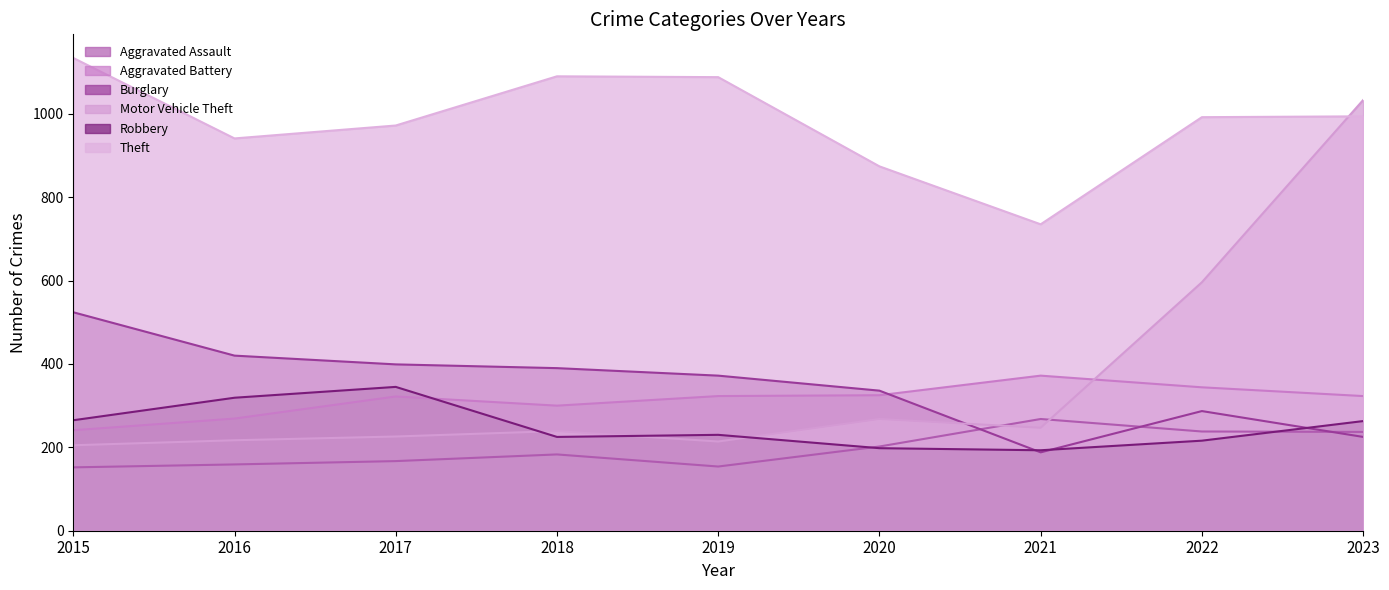

Reading left to right, transcribe all the data shown in this chart.

Aggravated Assault: 2015=152	2016=159	2017=167	2018=183	2019=154	2020=202	2021=268	2022=238	2023=237
Aggravated Battery: 2015=241	2016=269	2017=322	2018=300	2019=323	2020=325	2021=372	2022=344	2023=323
Burglary: 2015=524	2016=420	2017=399	2018=390	2019=372	2020=336	2021=188	2022=287	2023=225
Motor Vehicle Theft: 2015=205	2016=217	2017=226	2018=239	2019=214	2020=268	2021=247	2022=596	2023=1033
Robbery: 2015=265	2016=319	2017=345	2018=225	2019=230	2020=198	2021=193	2022=216	2023=263
Theft: 2015=1134	2016=941	2017=972	2018=1090	2019=1088	2020=874	2021=735	2022=992	2023=994